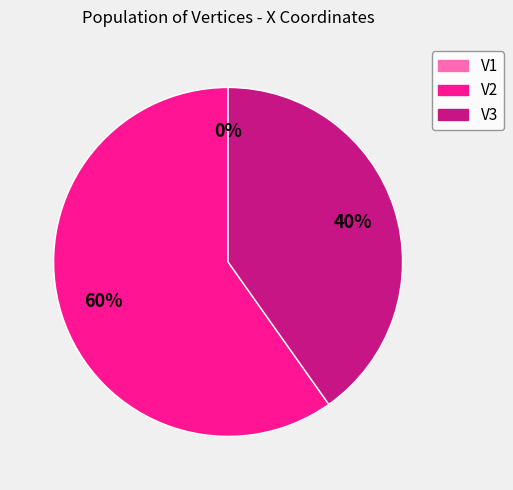

What percentage is the V2 slice, to the nearest percent?

60%